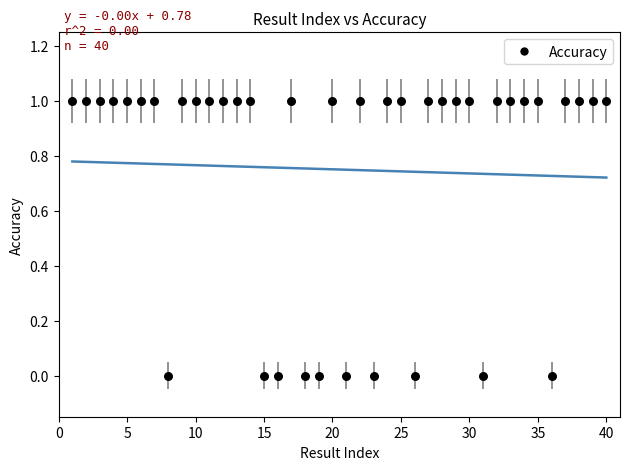

What is the range of X values (max minus min)?

39